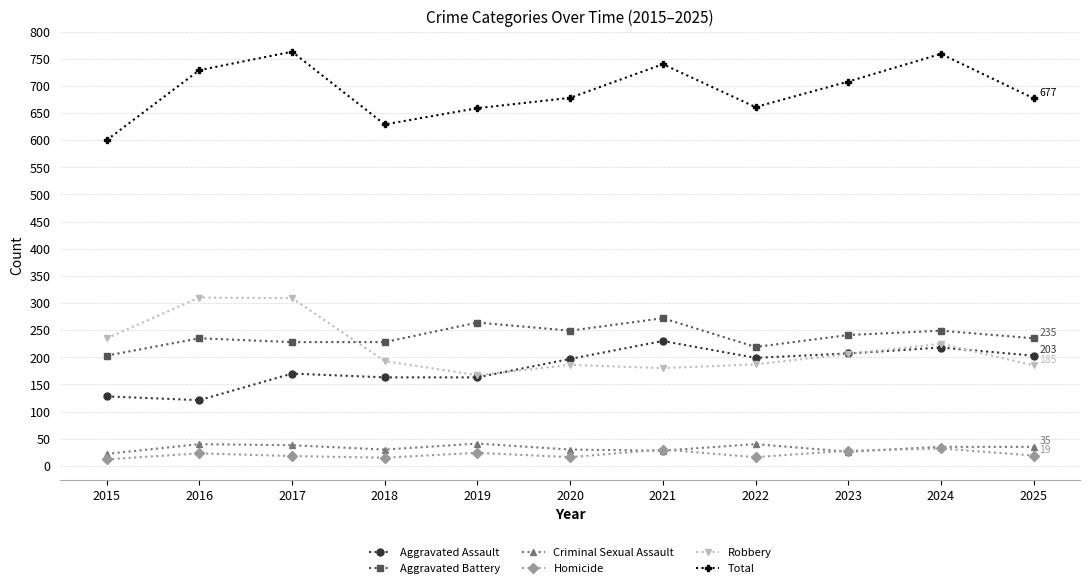

Which series ends up on top after the final intersection of Aggravated Battery and Robbery?

Aggravated Battery